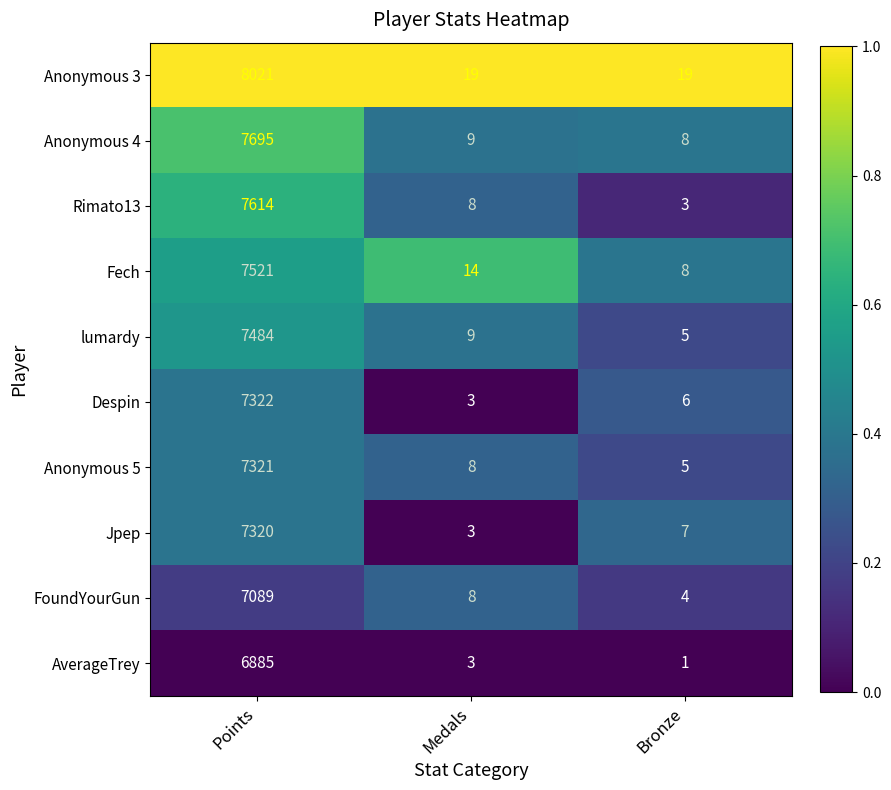

Reading left to right, transcribe all the data shown in this chart.

Anonymous 3: Points=8021	Medals=19	Bronze=19
Anonymous 4: Points=7695	Medals=9	Bronze=8
Rimato13: Points=7614	Medals=8	Bronze=3
Fech: Points=7521	Medals=14	Bronze=8
lumardy: Points=7484	Medals=9	Bronze=5
Despin: Points=7322	Medals=3	Bronze=6
Anonymous 5: Points=7321	Medals=8	Bronze=5
Jpep: Points=7320	Medals=3	Bronze=7
FoundYourGun: Points=7089	Medals=8	Bronze=4
AverageTrey: Points=6885	Medals=3	Bronze=1